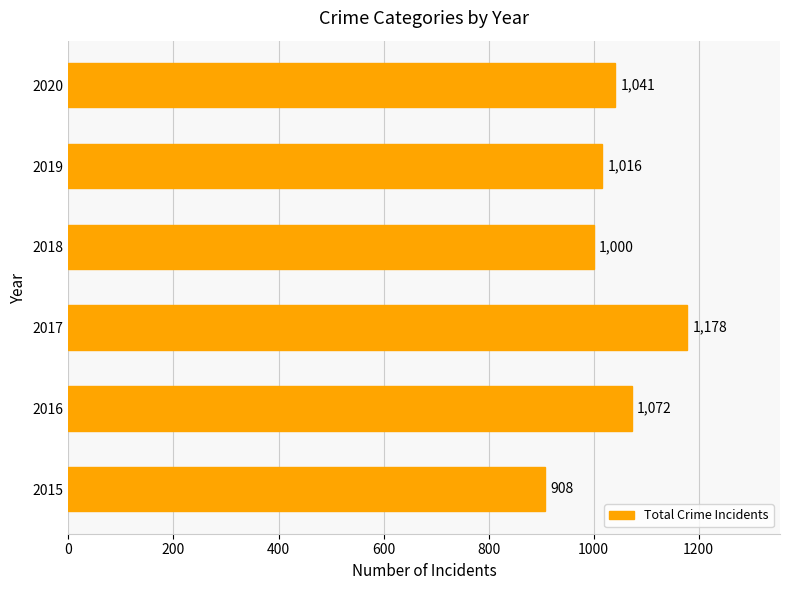

How many data points does each series have?

6